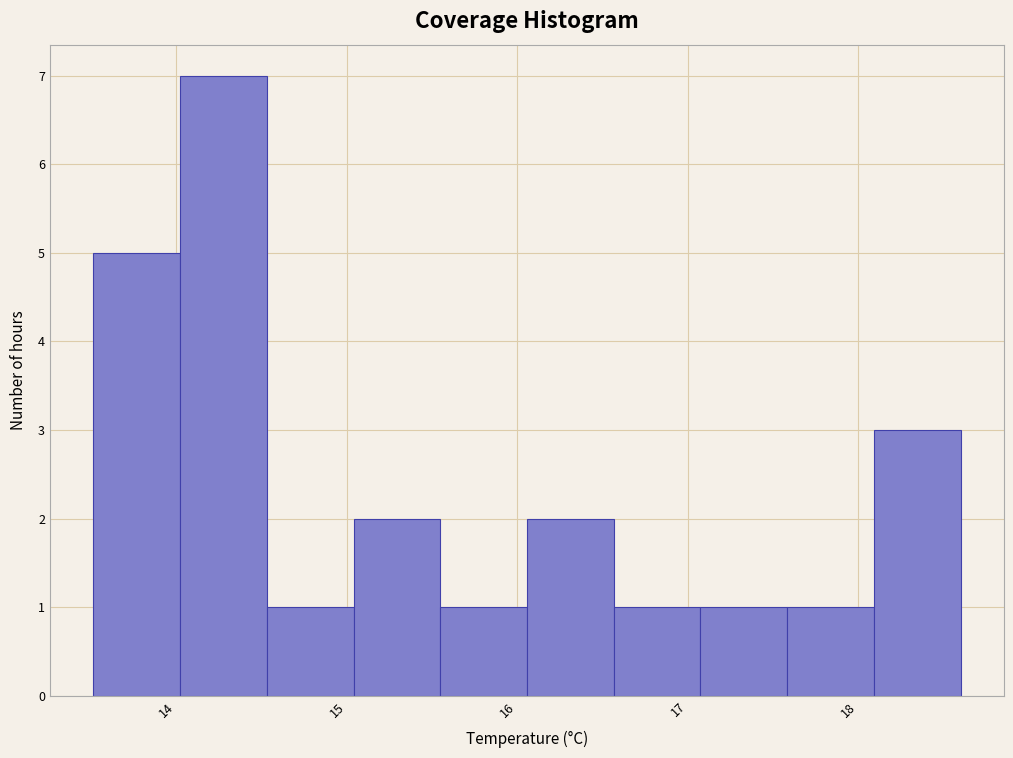

Reading left to right, transcribe this chart: for each bar, give the range it covers on the x-axis and its height. Neither the bar edges nor the heights are printed on the chart, so give them approximately, as read against the axes.

13.5 to 14.0: 5
14.0 to 14.5: 7
14.5 to 15.0: 1
15.0 to 15.5: 2
15.5 to 16.1: 1
16.1 to 16.6: 2
16.6 to 17.1: 1
17.1 to 17.6: 1
17.6 to 18.1: 1
18.1 to 18.6: 3